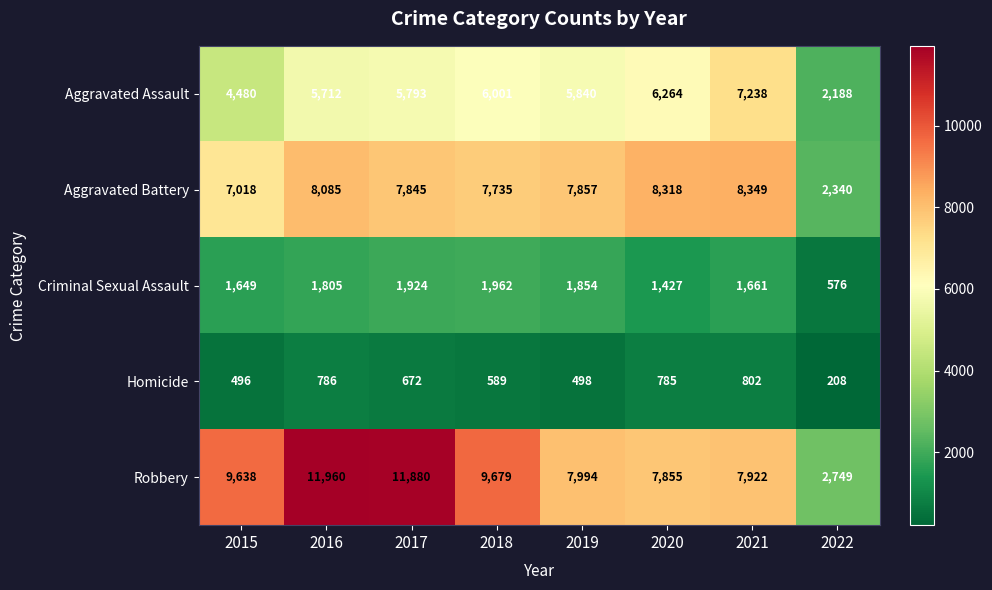

Count the number of categories in the chart.

8